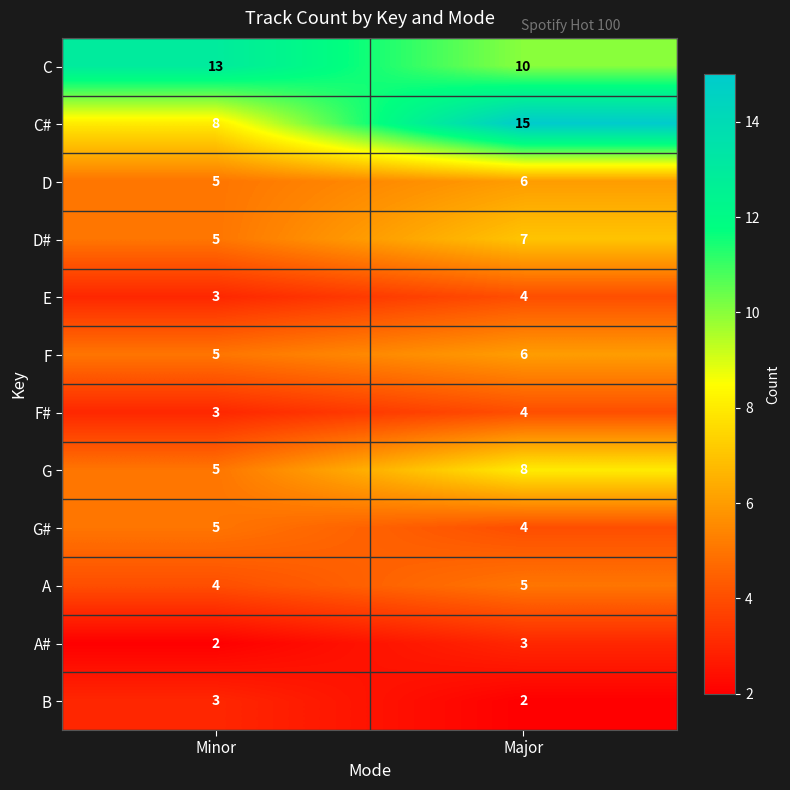

Which series has the widest spread of values?

C#